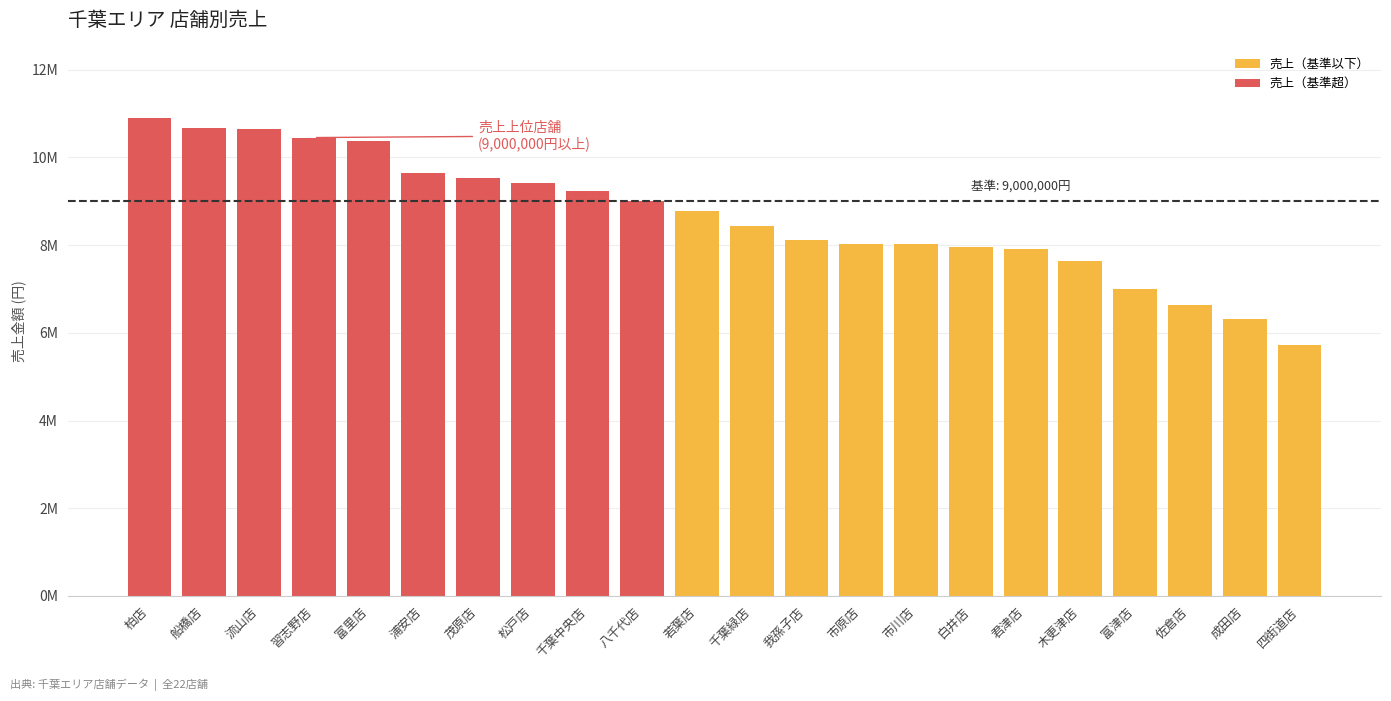

List the labels in order of value, largest first.

柏店, 船橋店, 流山店, 習志野店, 富里店, 浦安店, 茂原店, 松戸店, 千葉中央店, 八千代店, 若葉店, 千葉緑店, 我孫子店, 市原店, 市川店, 白井店, 君津店, 木更津店, 富津店, 佐倉店, 成田店, 四街道店